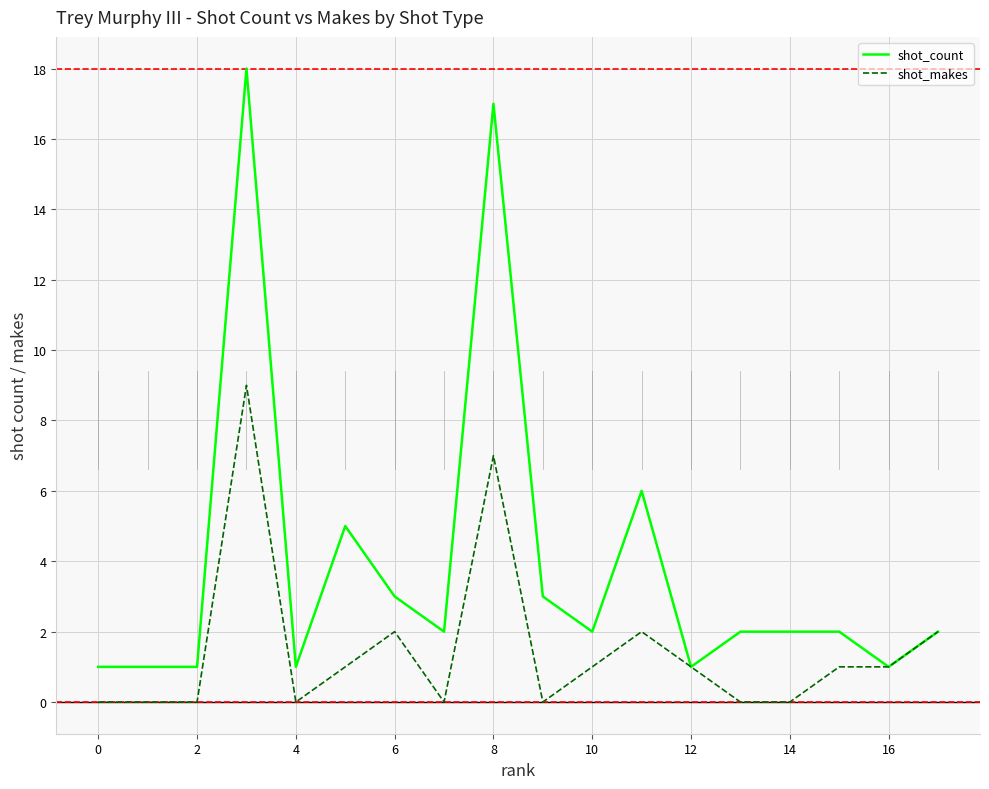

Rank the series by their maximum value, from lowest to highest.

shot_makes, shot_count